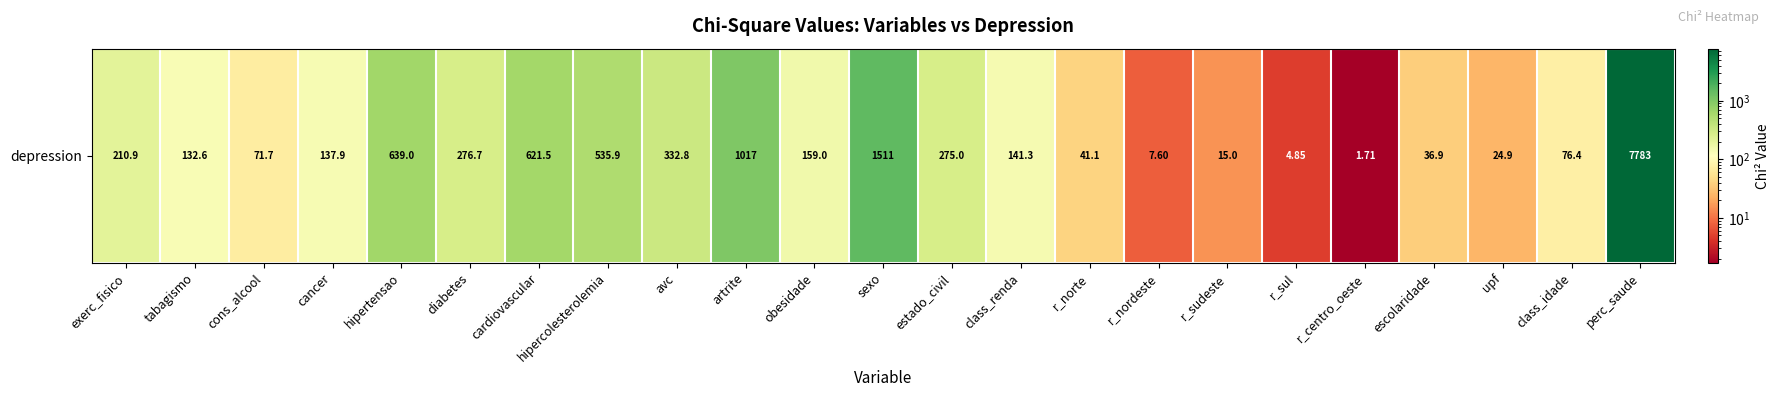

What is the change in value from class_renda to upf?

-116.5